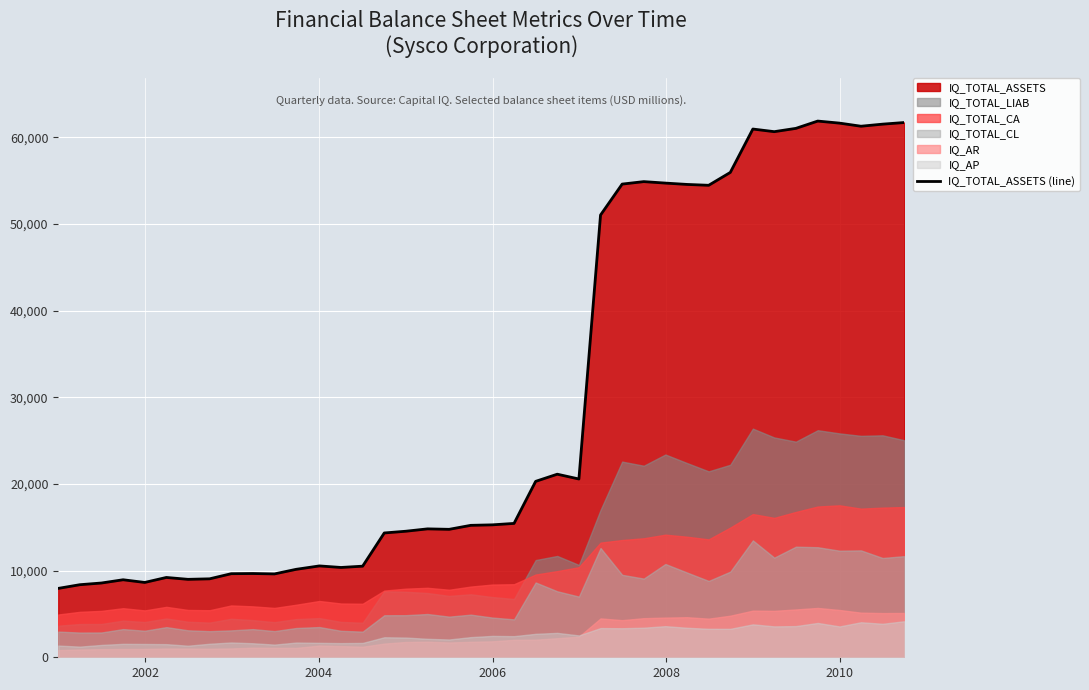

Reading right to left, transcribe all the data shown in this chart.

61713.0	61524.0	61284.0	61641.0	61879.3	61036.0	60656.1	60960.0	55951.5	54467.0	54567.0	54721.9	54891.6	54606.1	51035.8	20574.1	21127.4	20301.4	15448.2	15283.4	15225.9	14765.8	14818.0	14546.8	14345.5	10513.5	10364.8	10543.1	10149.3	9620.7	9665.6	9645.3	9053.8	8995.5	9211.6	8636.3	8945.5	8571.7	8374.8	7949.5